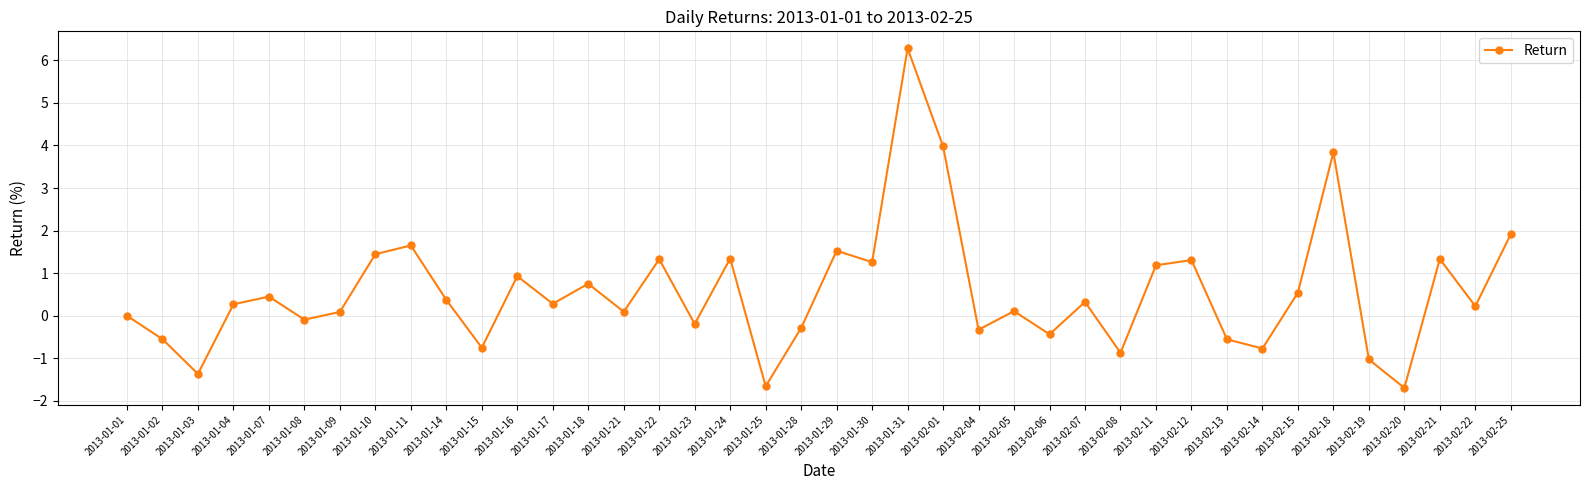

What is the sum of all values?

22.3